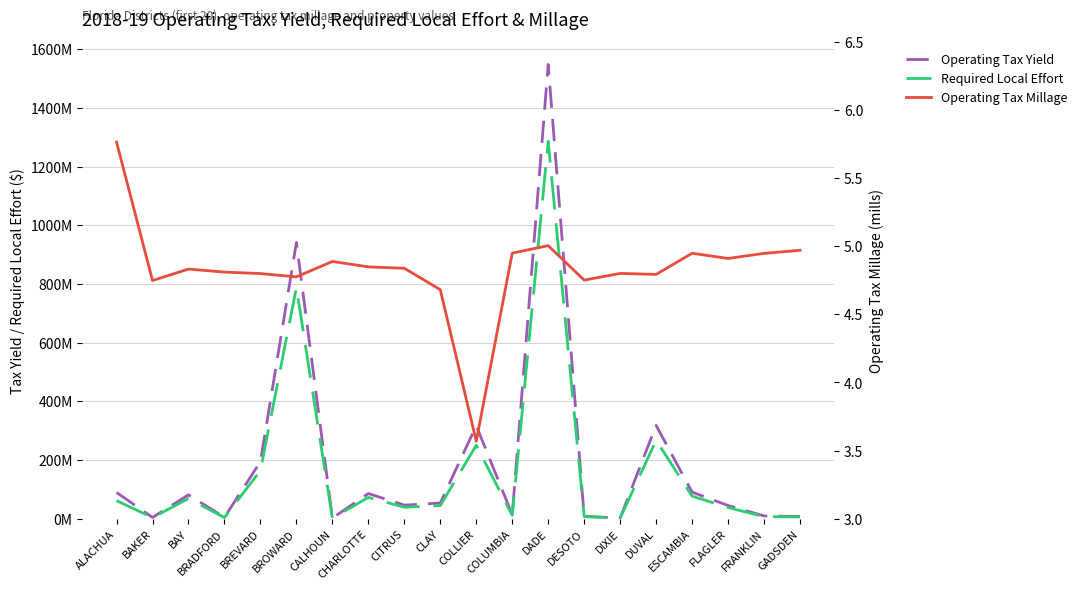

True or false: Required Local Effort has a value of 38272954.0 at FLAGLER.

True